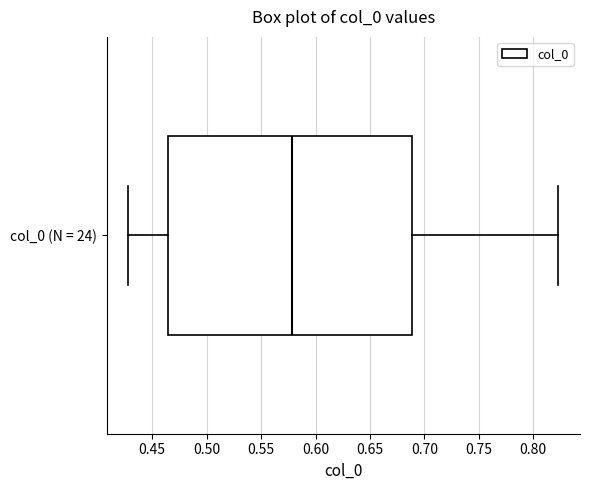

Read this box plot against the x-axis: the position of the median line, the range covered by the box, and the ends of both whiskers. The values are not printed on the chart, so give them approximately, as read against the axis.

median 0.580, box 0.465 to 0.690, whiskers 0.430 to 0.825